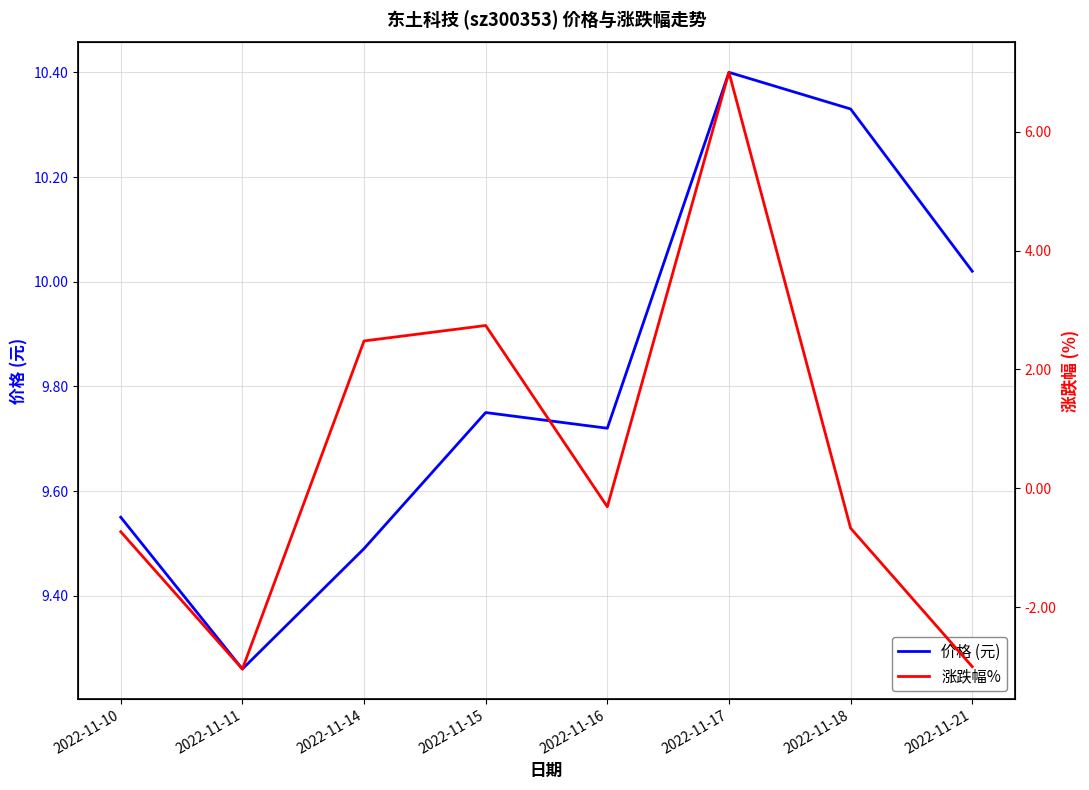

Which category has the lowest value across all series?

2022-11-11